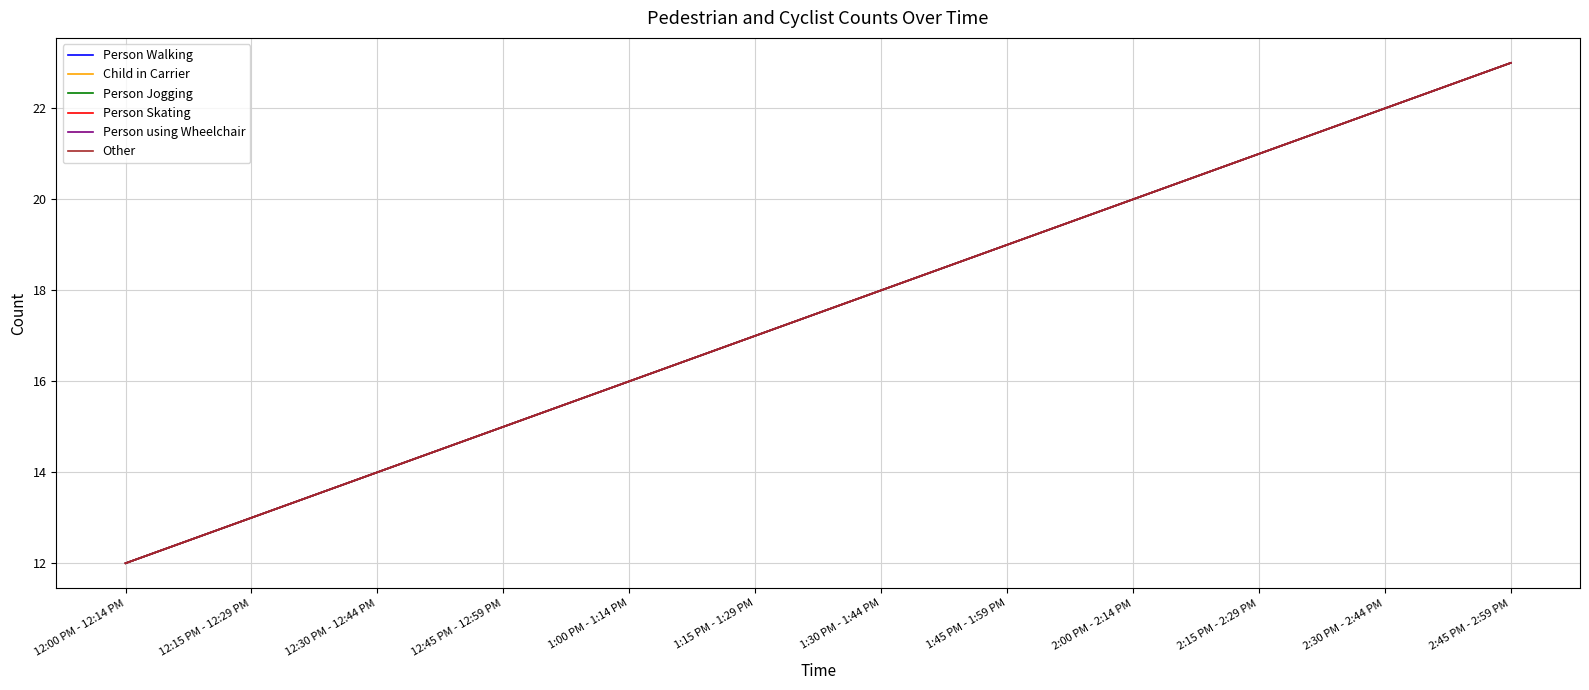

Does the chart display data point markers on the line(s)?

No